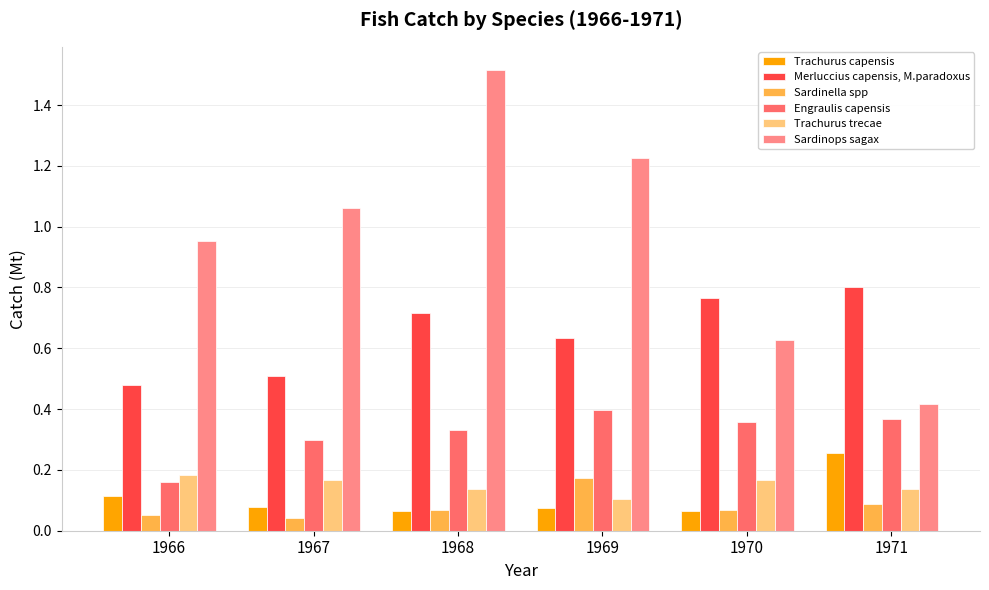

How many Engraulis capensis values are between 0 and 1?

6